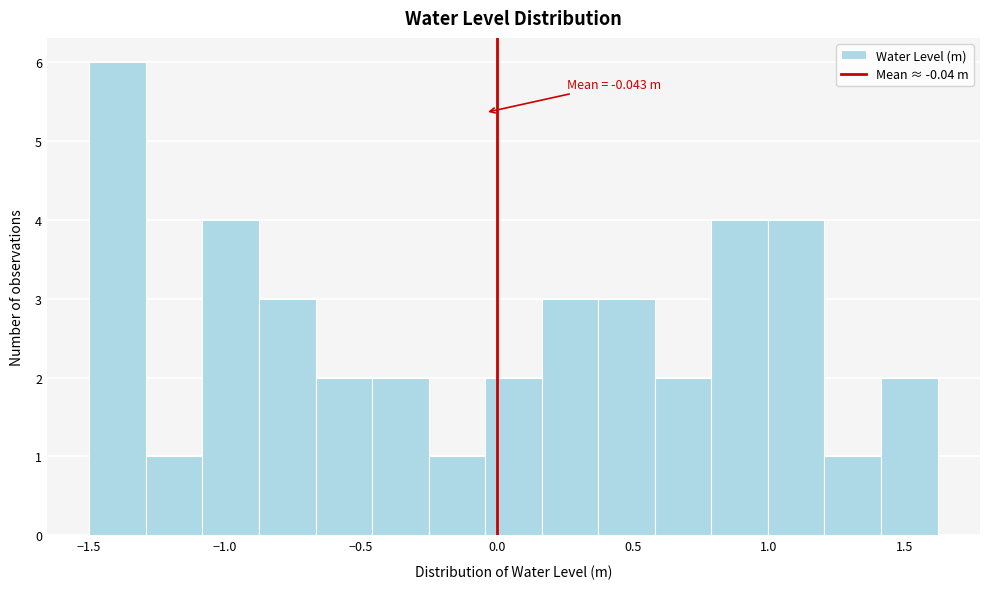

Which range on the x-axis has the tallest bar?

-1.50 to -1.30